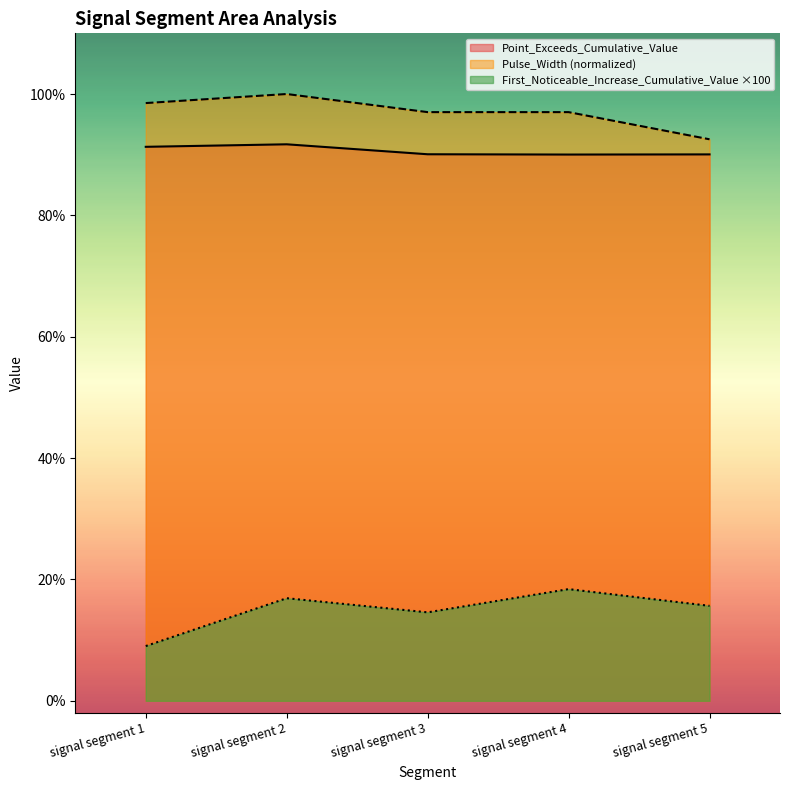

What is the smallest value displayed?

0.1